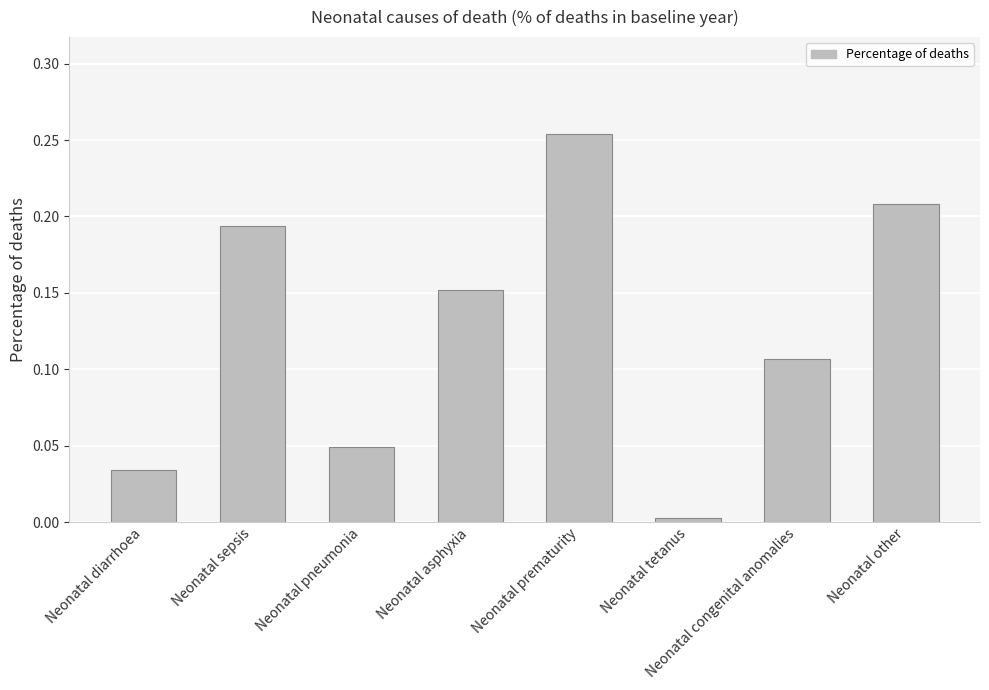

What is the label of the 5th bar from the right?

Neonatal asphyxia